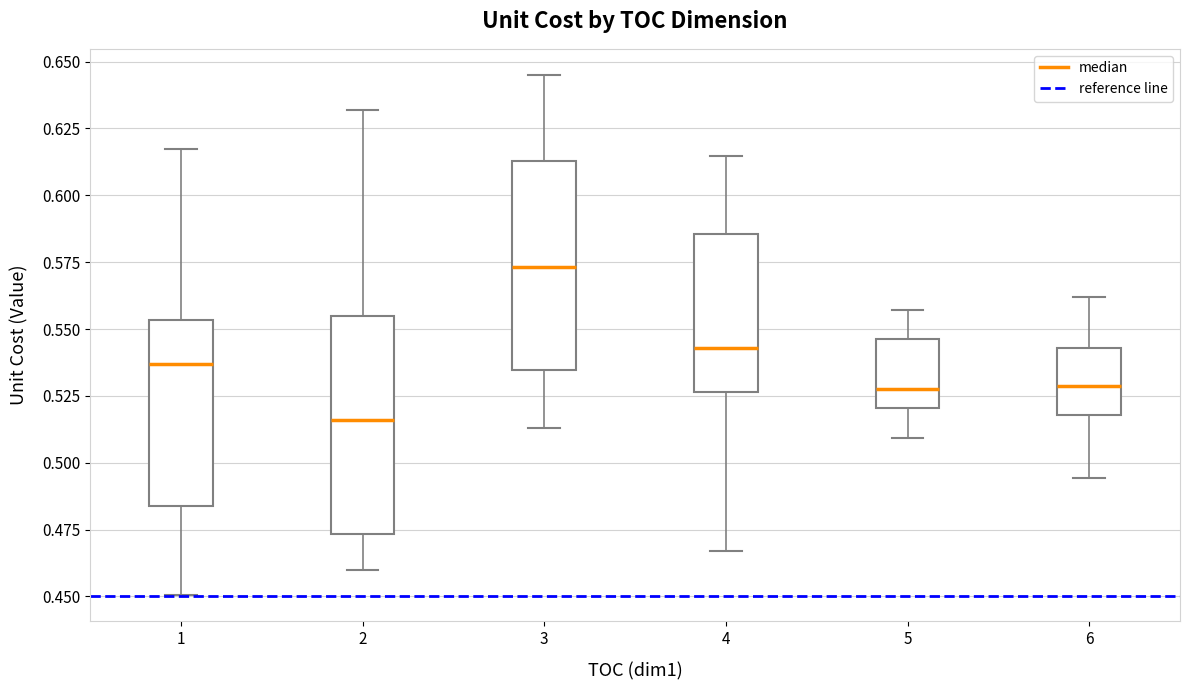

Where does the median line of the box at x = 2 sit on the y-axis? The values are not printed on the chart, so give them approximately, as read against the axis.

0.515